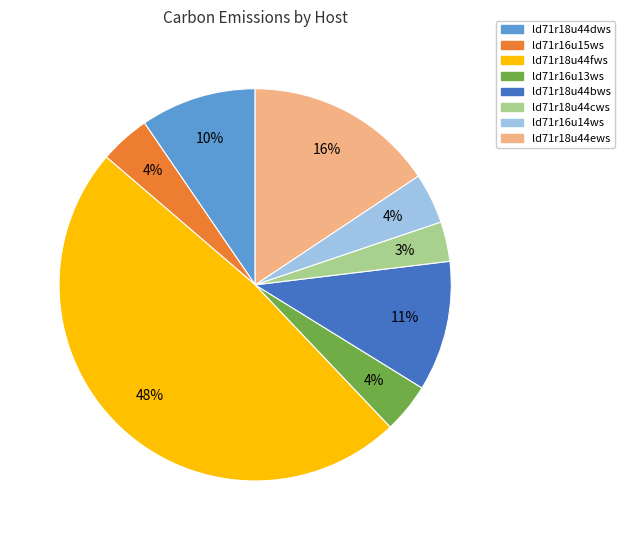

The ld71r16u15ws slice represents 4% of the pie. True or false?

True